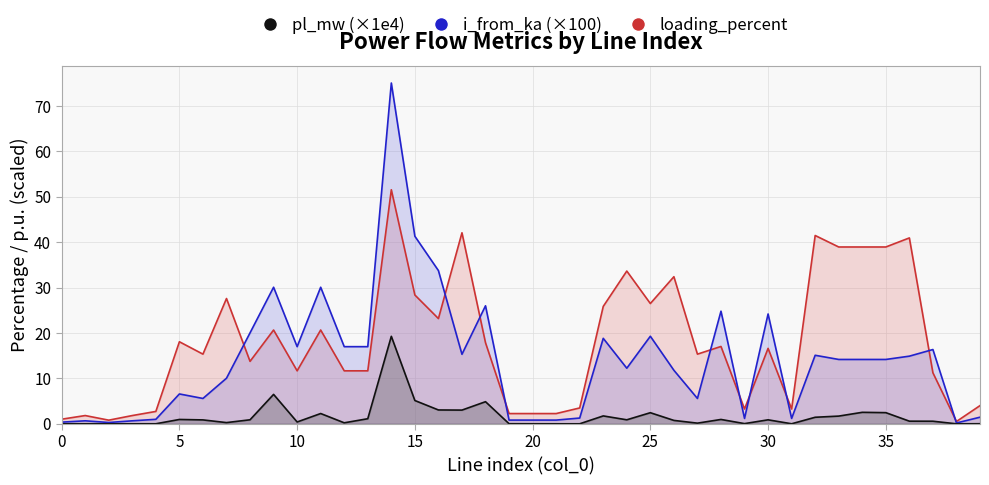

Where is the first local minimum for loading_percent?

2